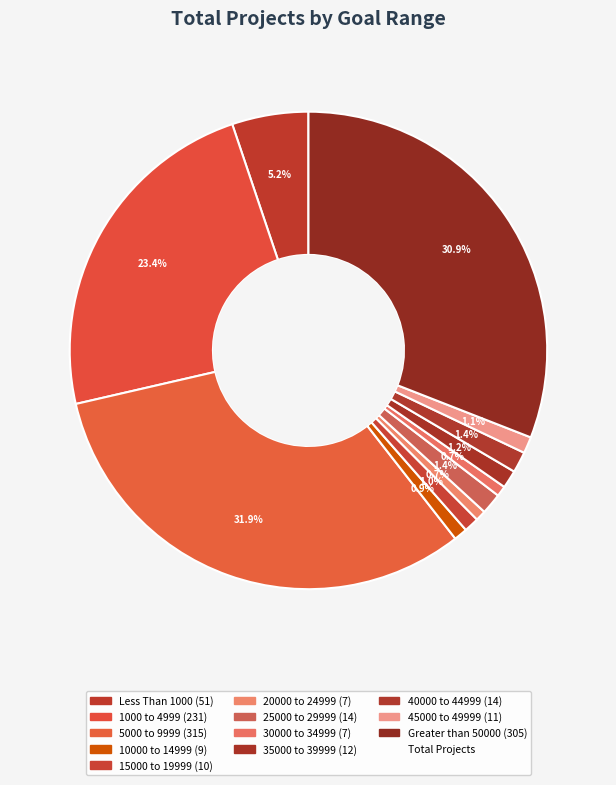

Which slice is the smallest?

20000 to 24999